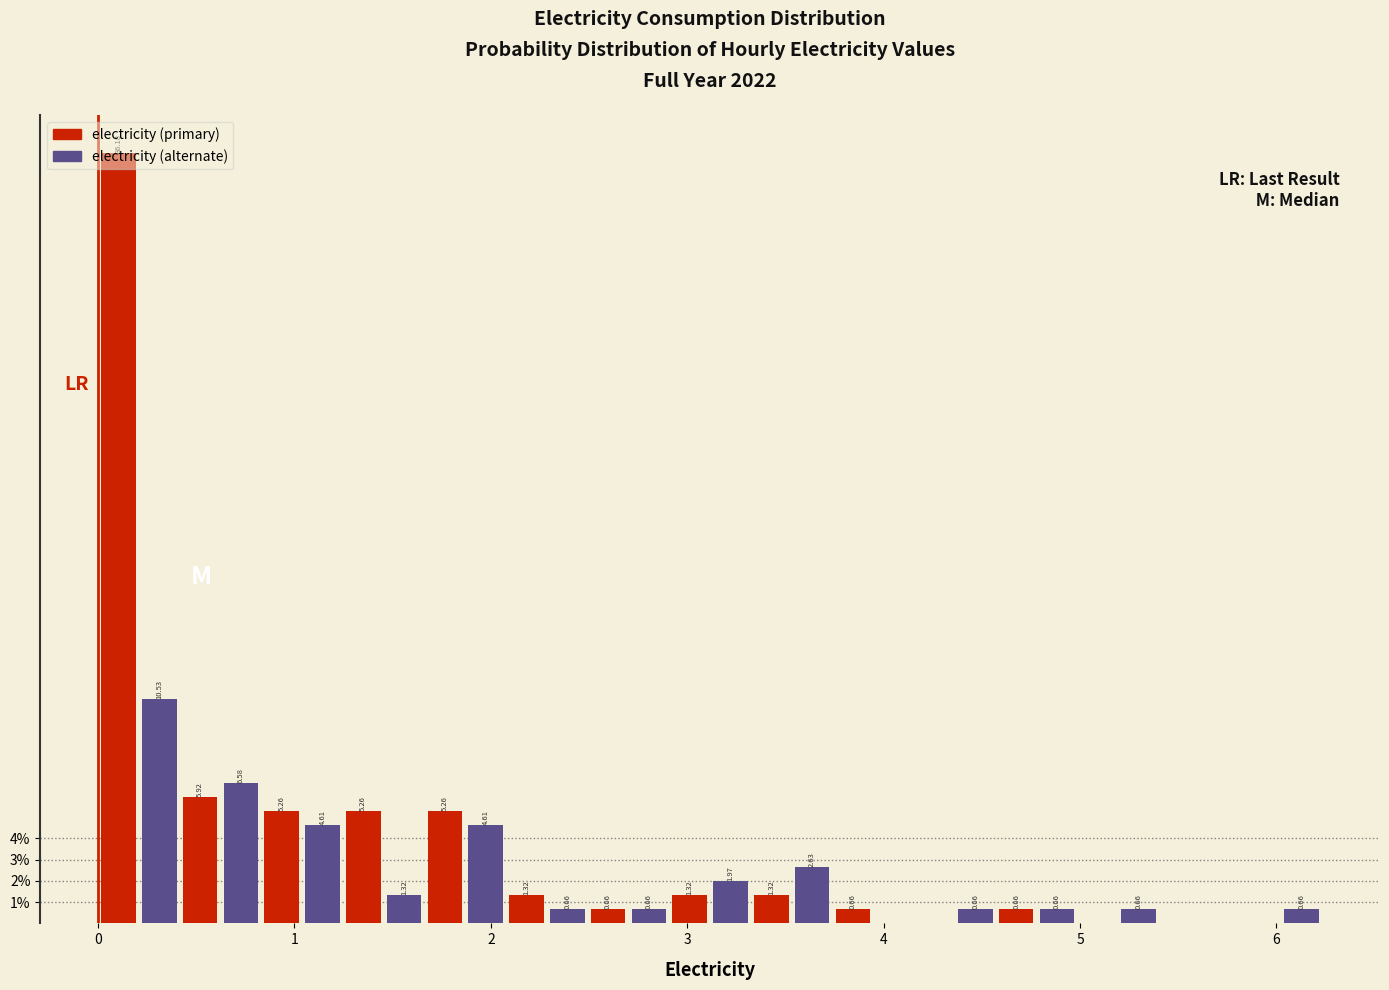

Read against the x-axis, roughly where is the centre of the tallest bar?

0.1